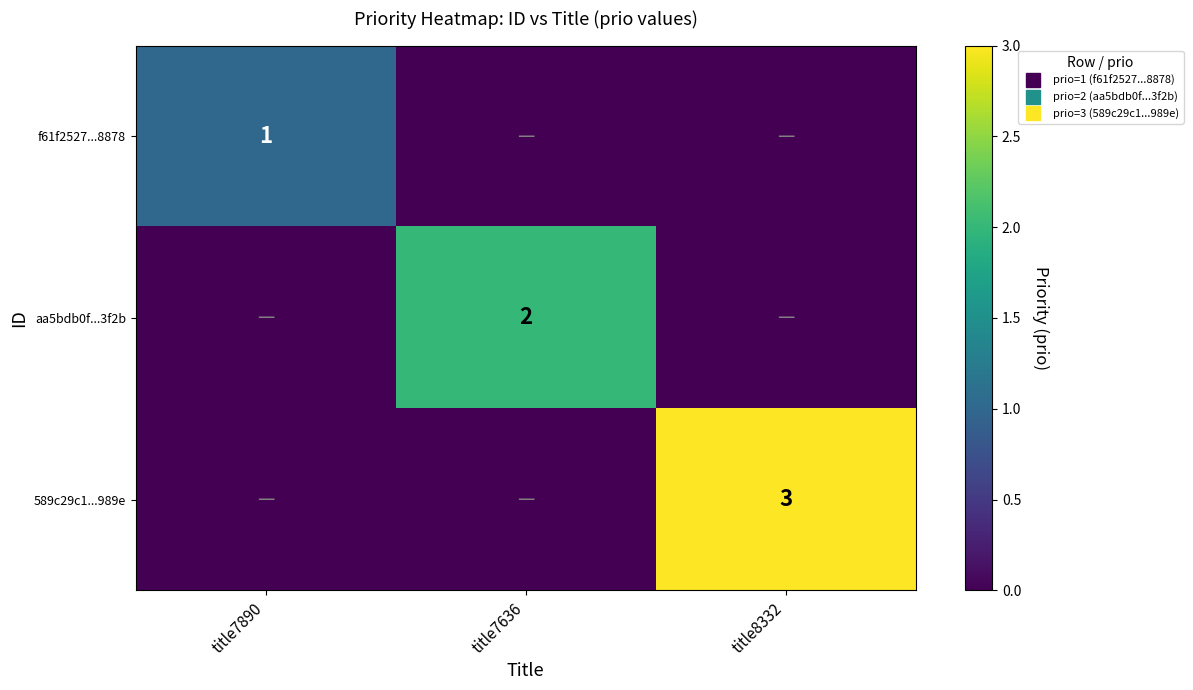

Is it true that f61f2527...8878 equals 0 at title8332?

True